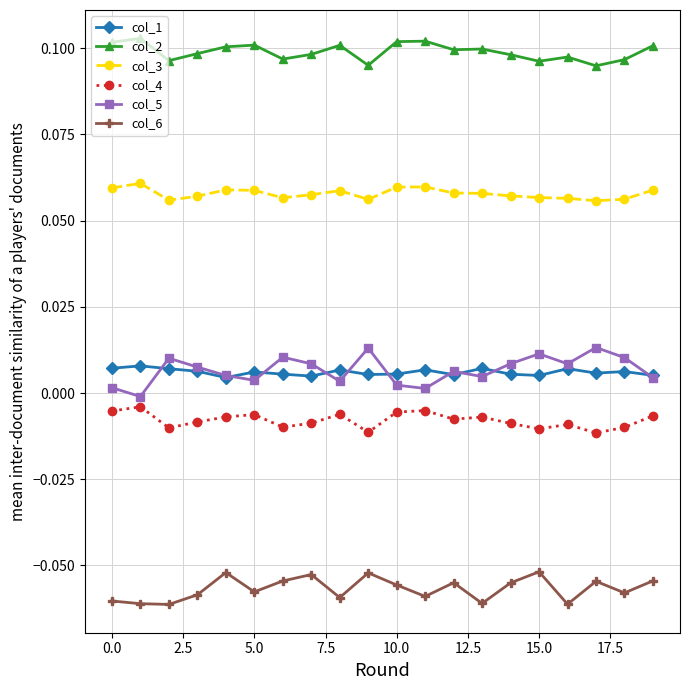

True or false: col_4 has more than 2 interior local peaks.

True